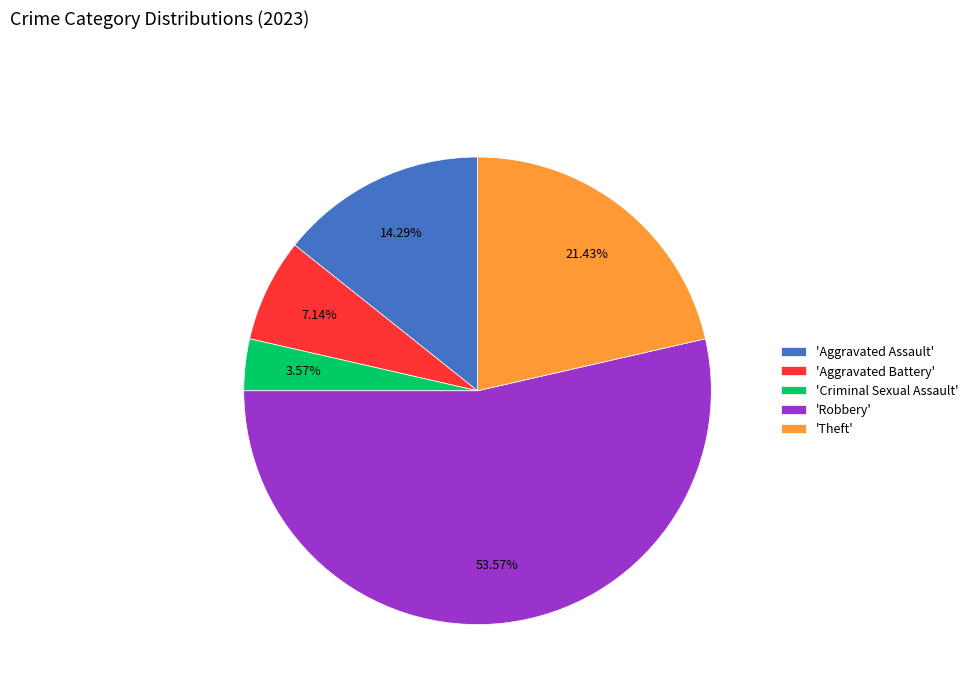

Rank the categories by value from lowest to highest.

'Criminal Sexual Assault', 'Aggravated Battery', 'Aggravated Assault', 'Theft', 'Robbery'